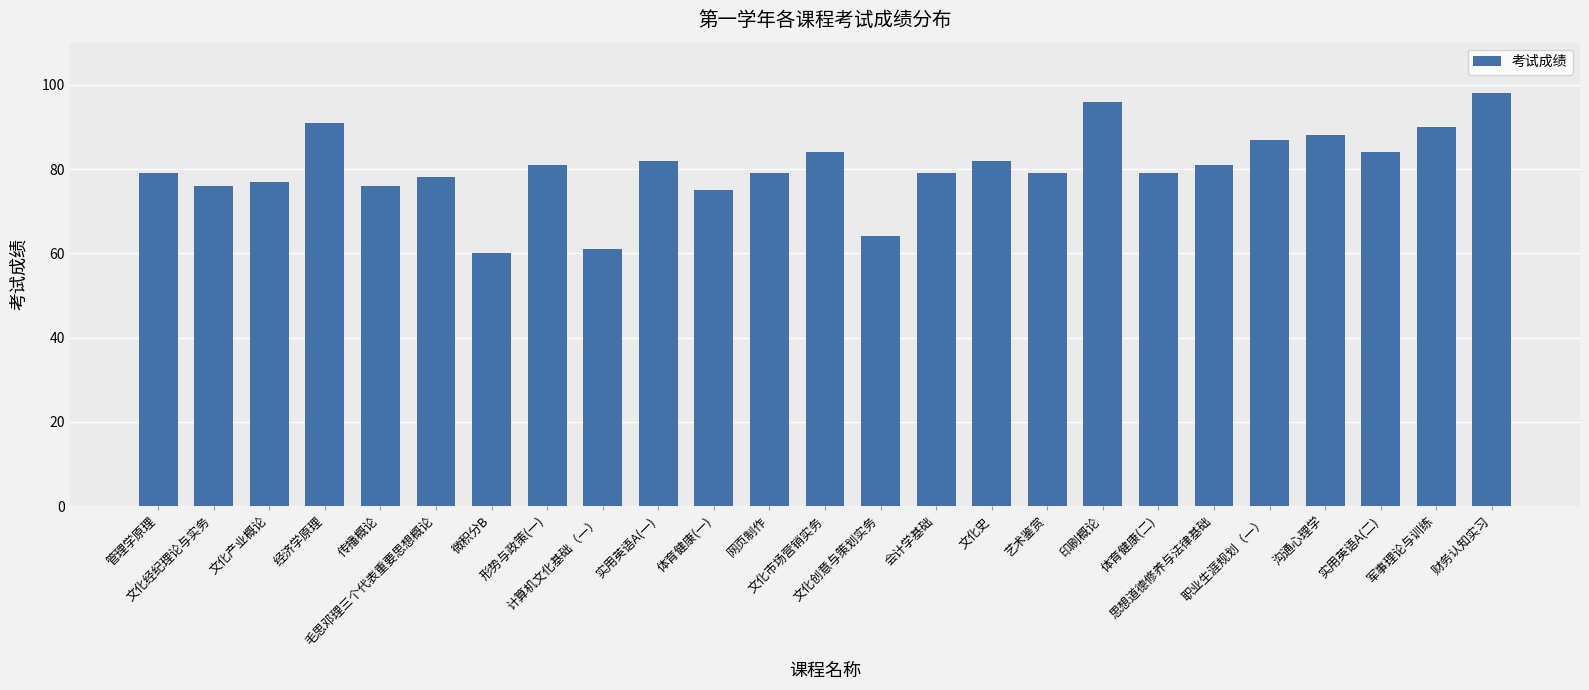

True or false: the data shows 90 at 军事理论与训练.

True